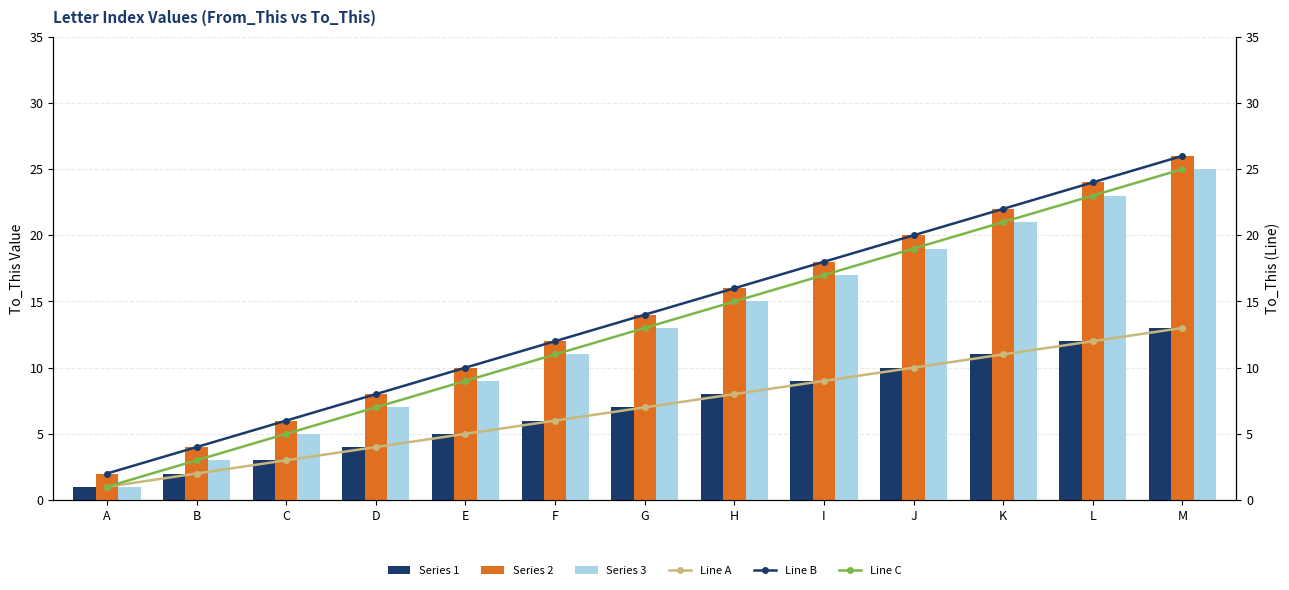

The value of Series 1 at I is 9. True or false?

True